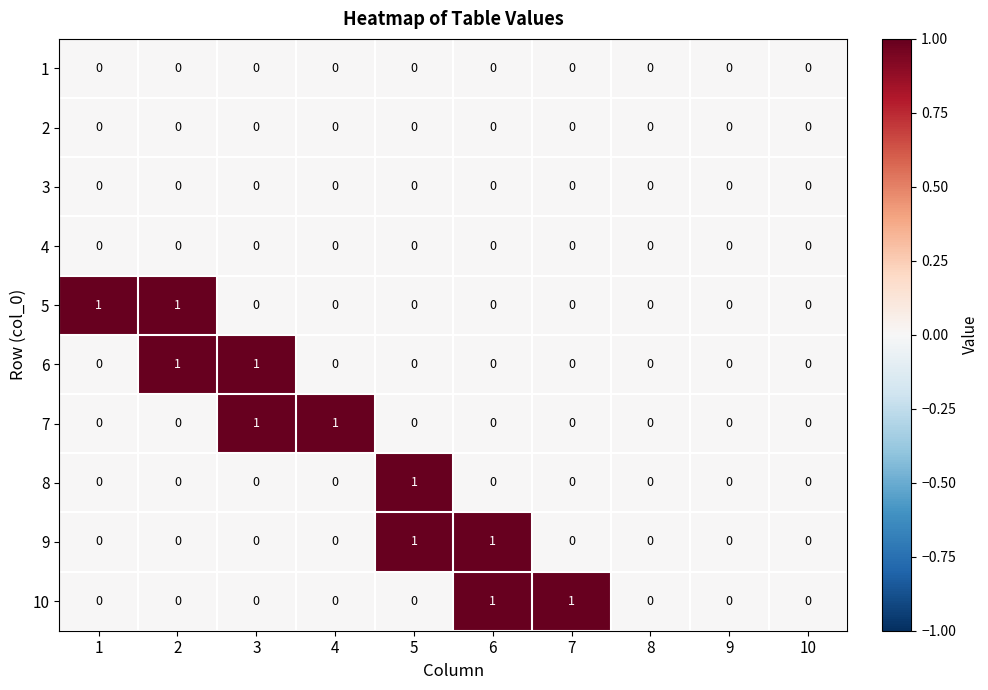

Is it true that 7 equals 0 at 10?

True